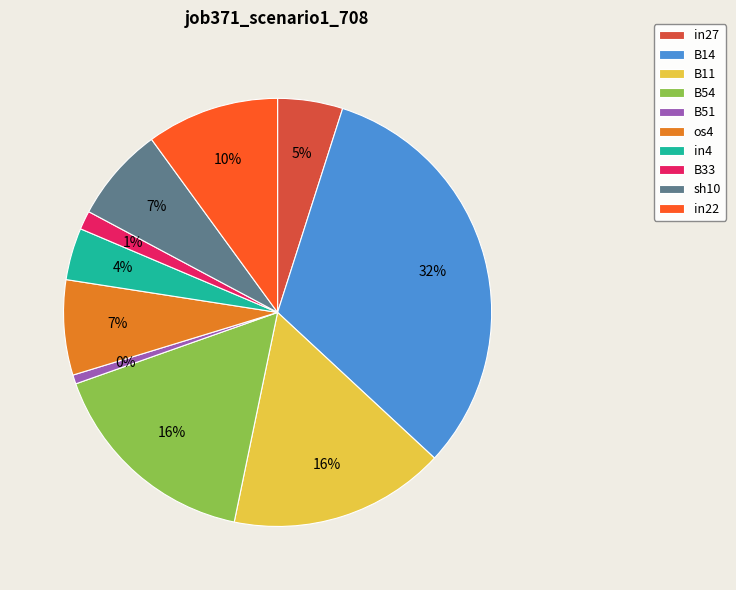

What percentage is NOT represented by in4?

96.1%